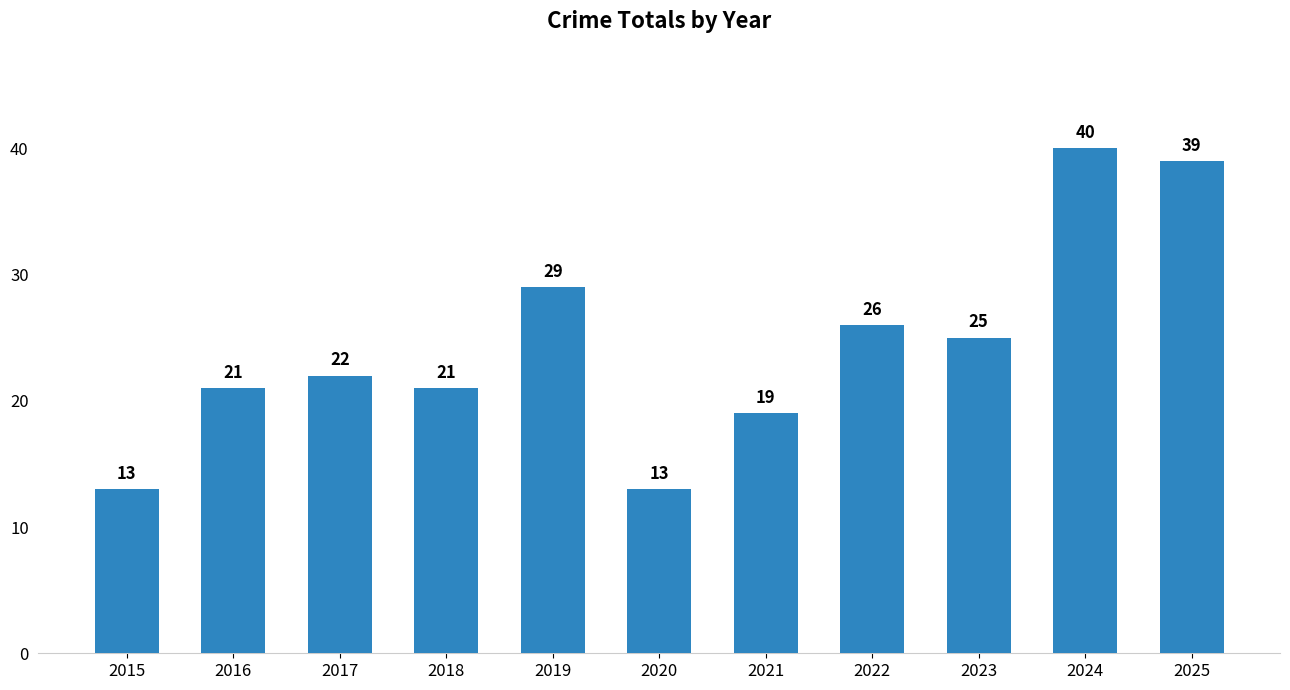

What is the change in value from 2017 to 2018?

-1